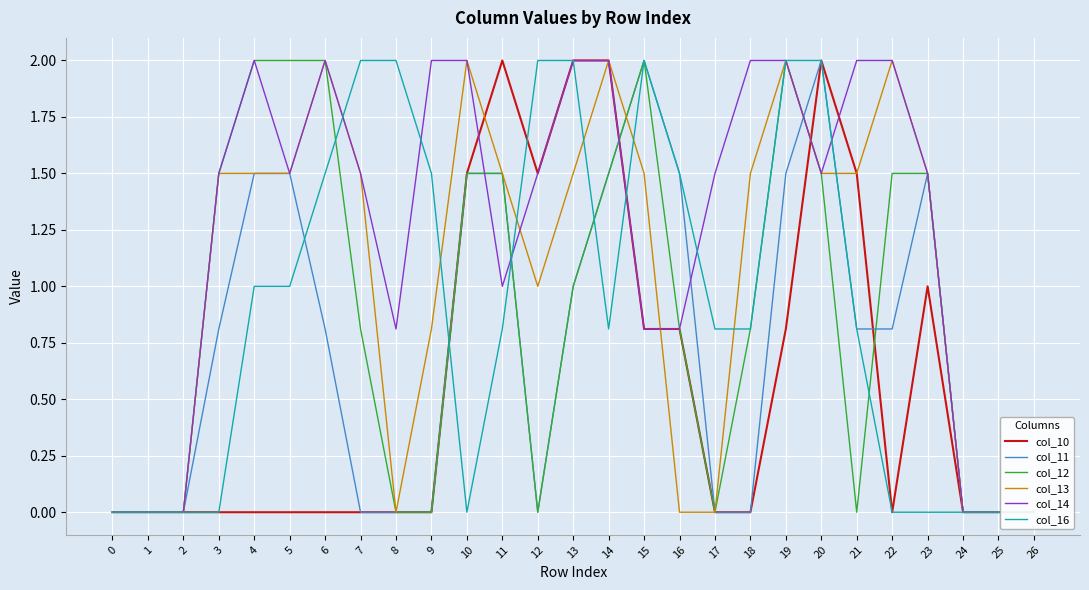

What is the average value of the col_11 series?

0.7